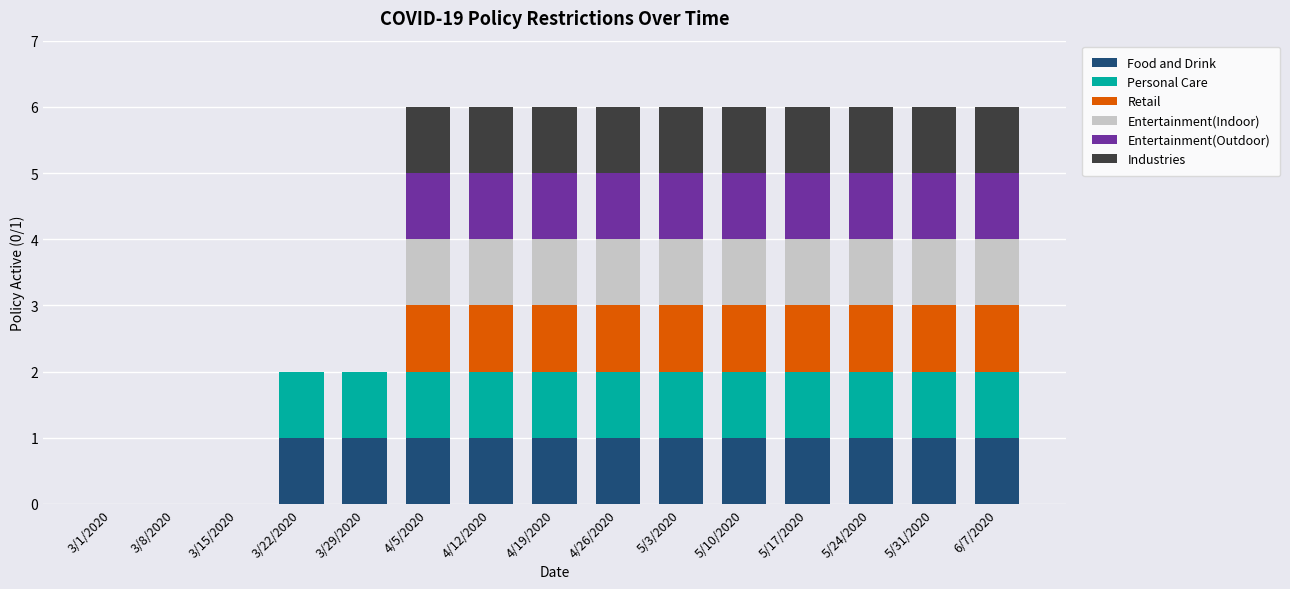

What is the total value across all series at 5/24/2020?

6